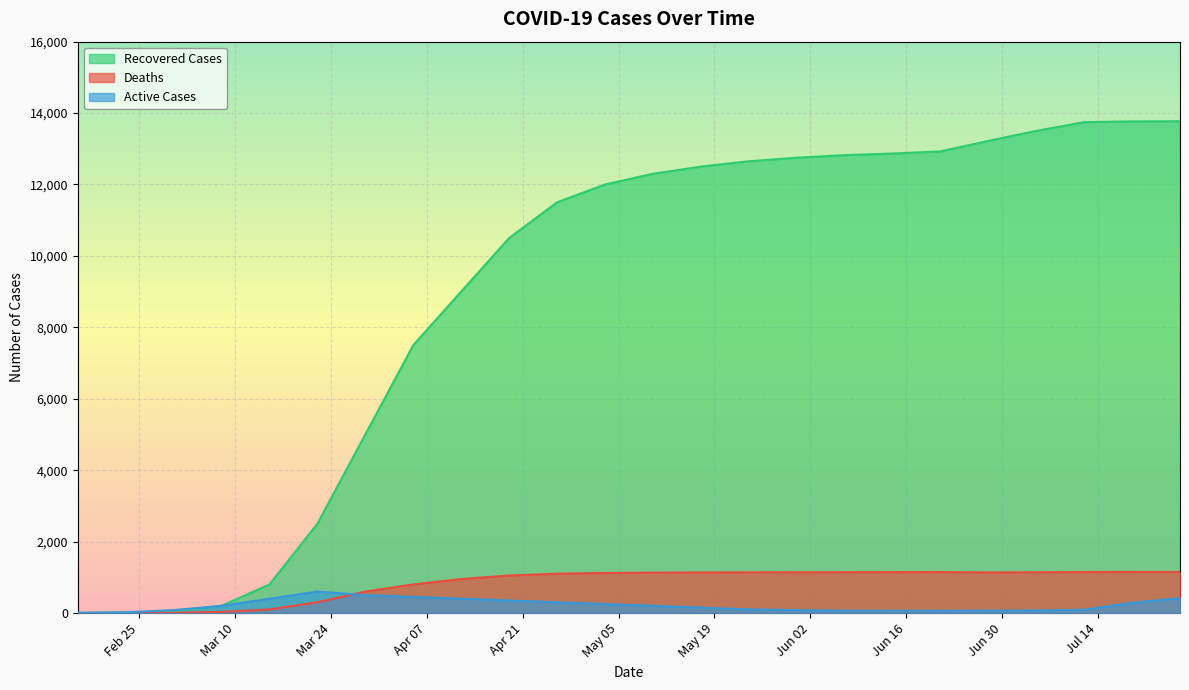

Rank the series by their maximum value, from lowest to highest.

Active Cases, Deaths, Recovered Cases